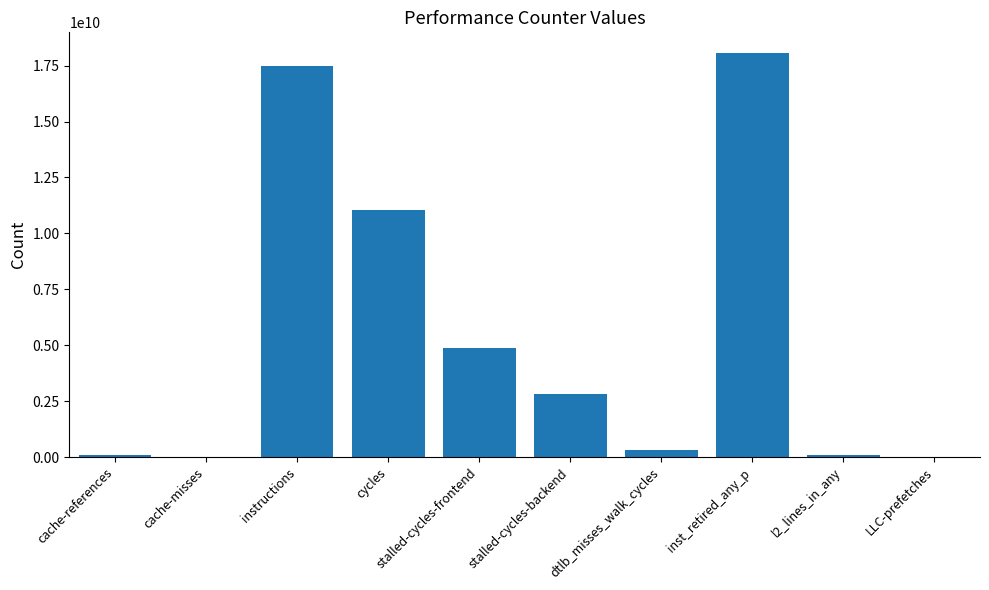

At which category does the chart reach its peak across all series?

inst_retired_any_p